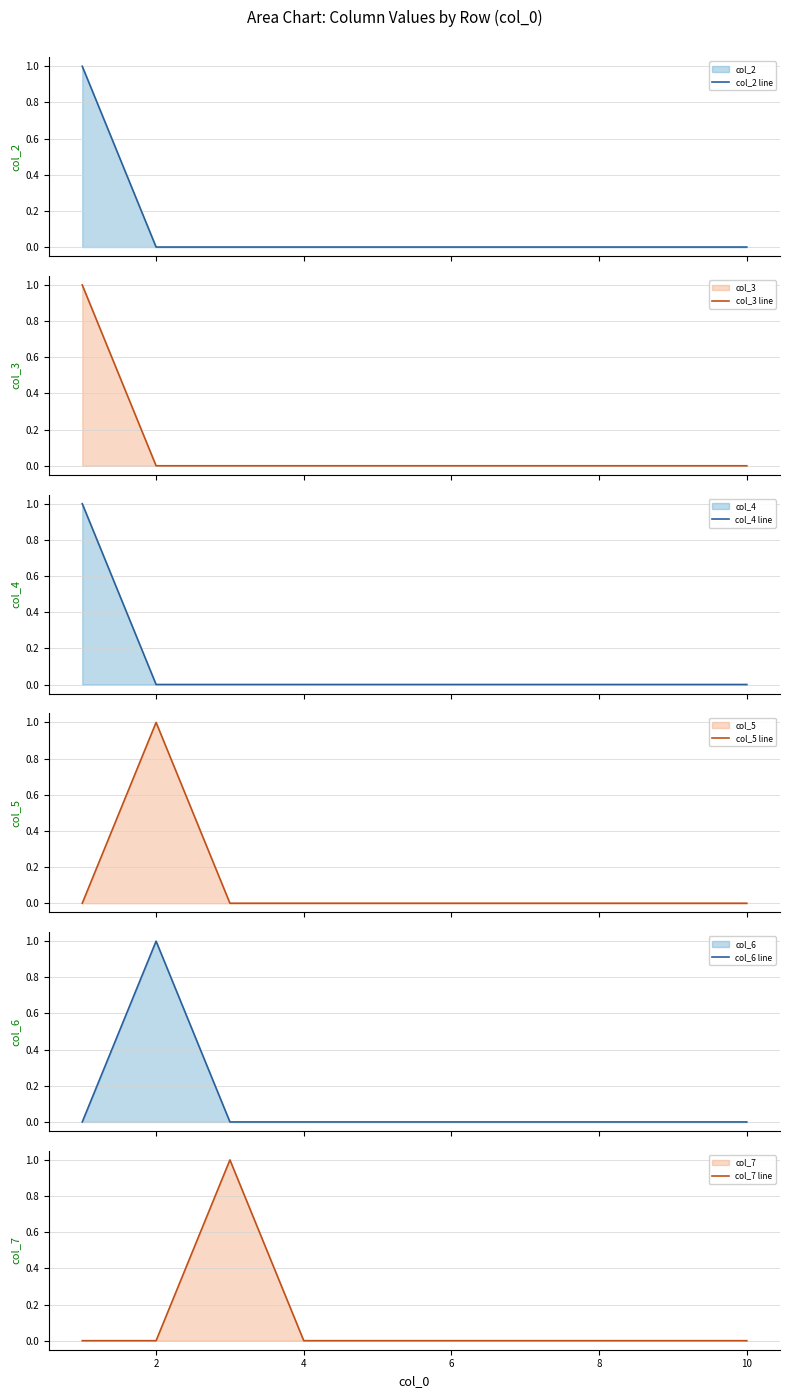

Where is col_2 line nearest to the value 0?

2